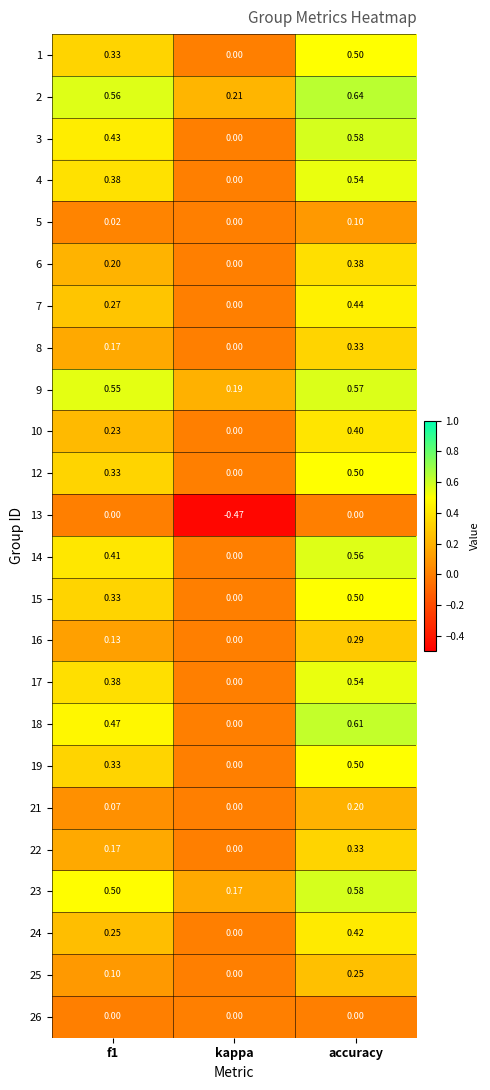

Where is 9 nearest to the value 0?

kappa